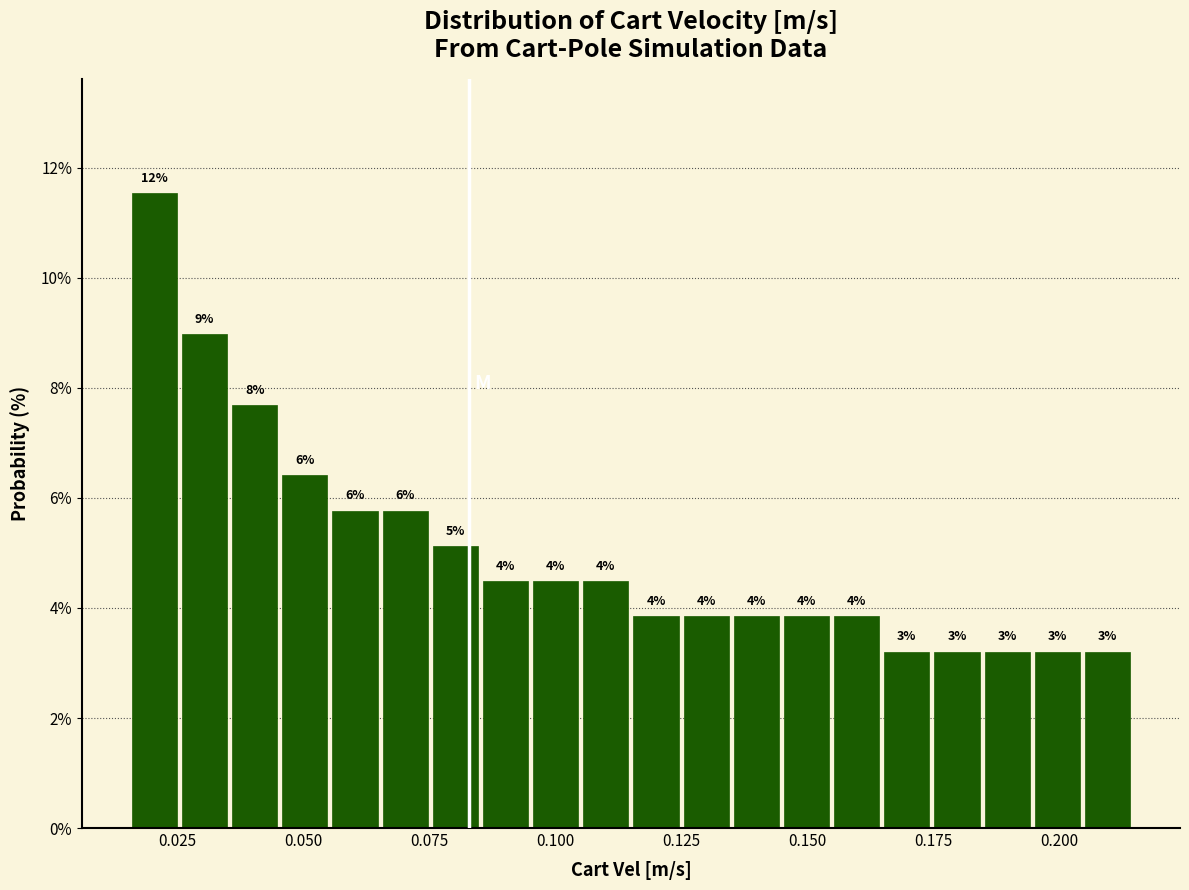

Around what value on the x-axis is the tallest bar? Give the approximate position of its centre, as read against the axis.

0.020